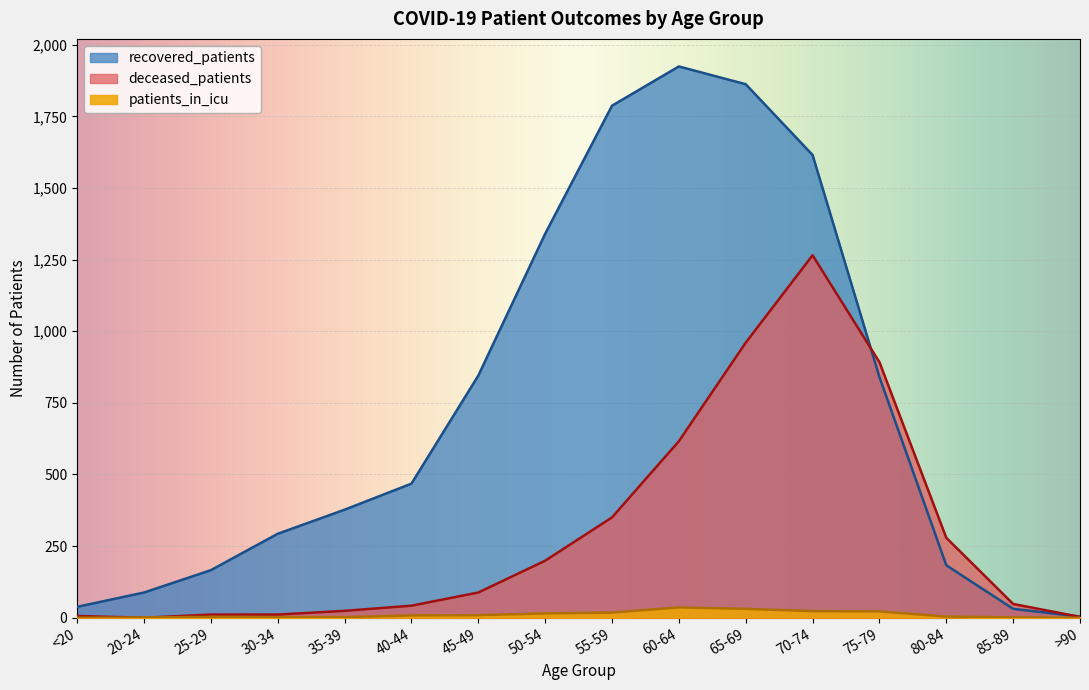

What is the difference between the second highest and second lowest values in the deceased_patients series?

957